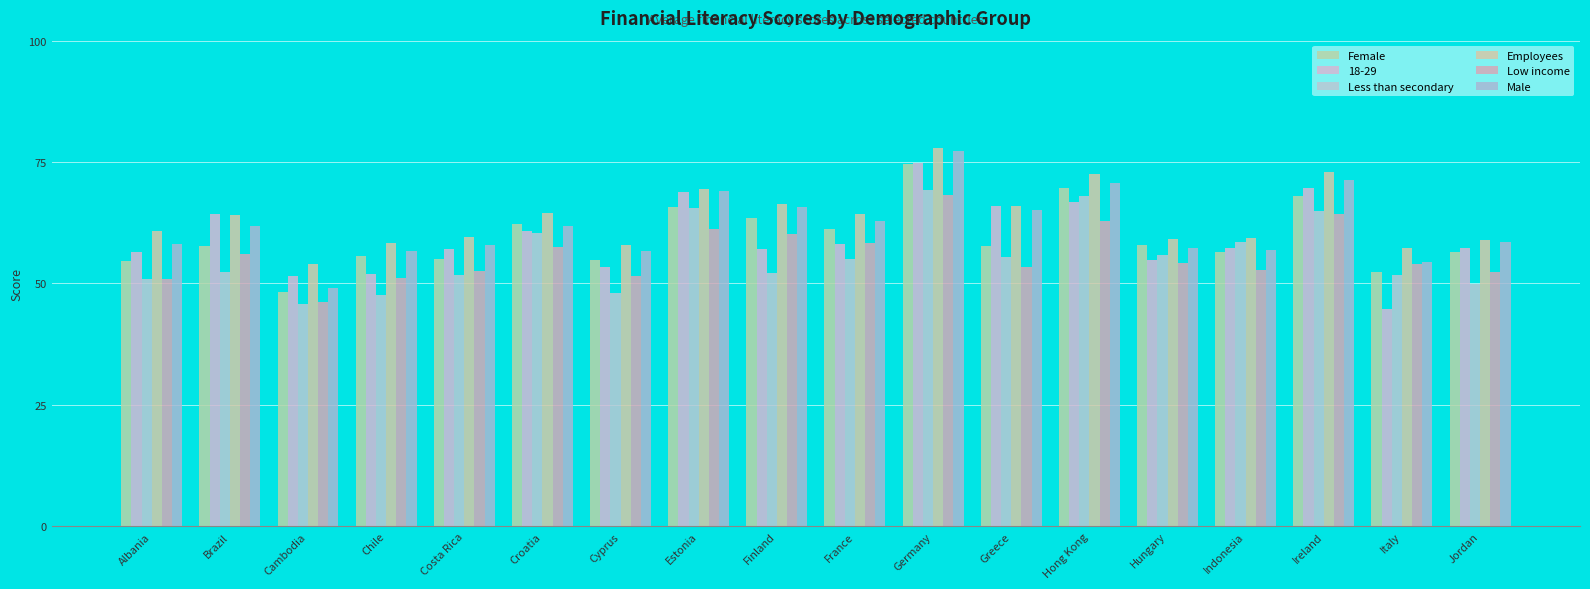

Between Brazil and Hong Kong, which series saw the biggest shift?

Less than secondary